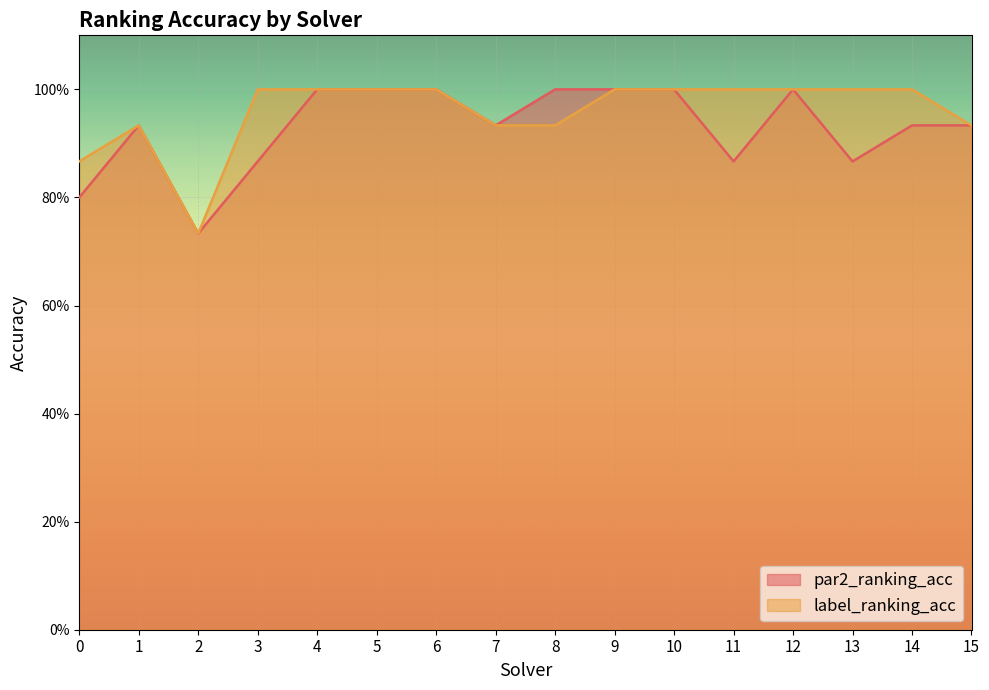

True or false: par2_ranking_acc and label_ranking_acc cross at least once.

False